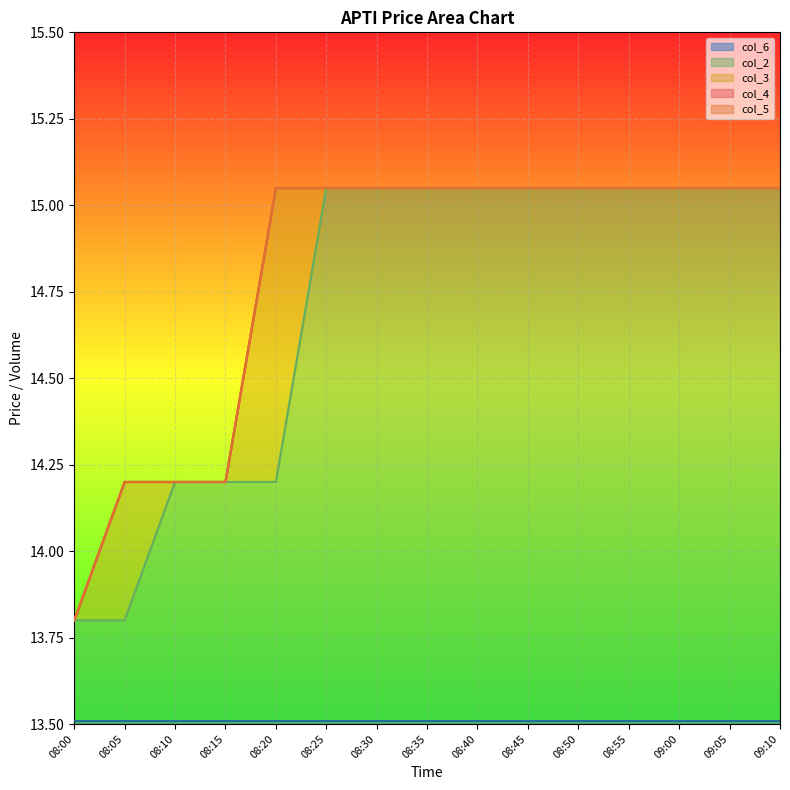

What position from the left is 08:35?

8